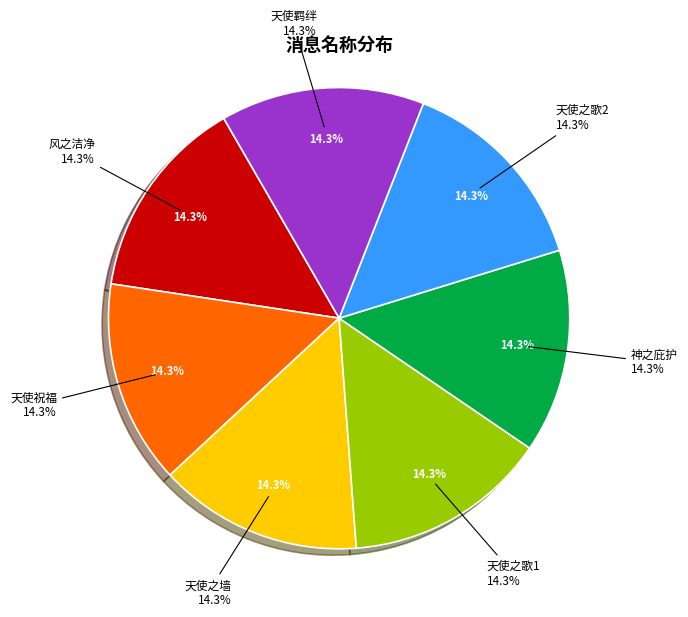

Approximately how many times larger is the value at 天使羁绊 compared to 天使之墙?

1.0